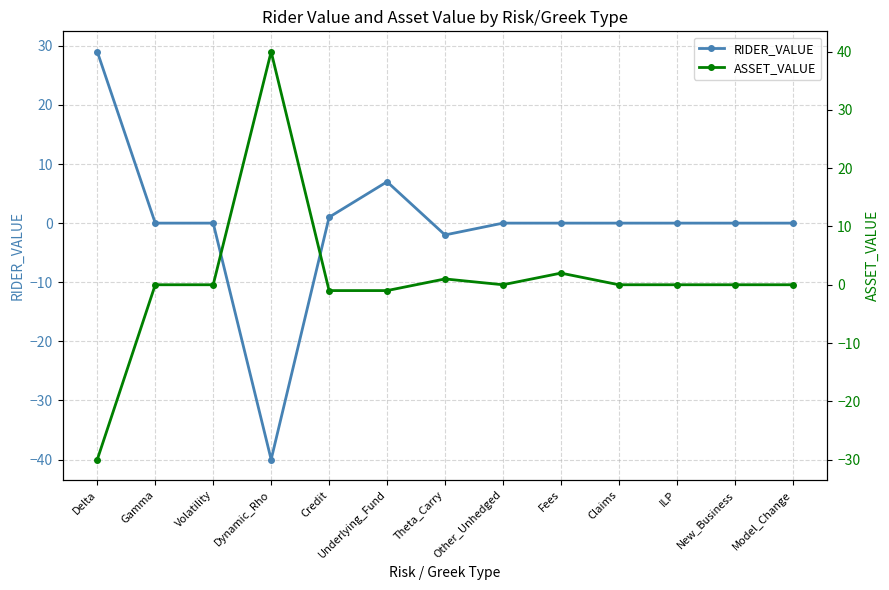

The value of RIDER_VALUE at Dynamic_Rho is -57. True or false?

False